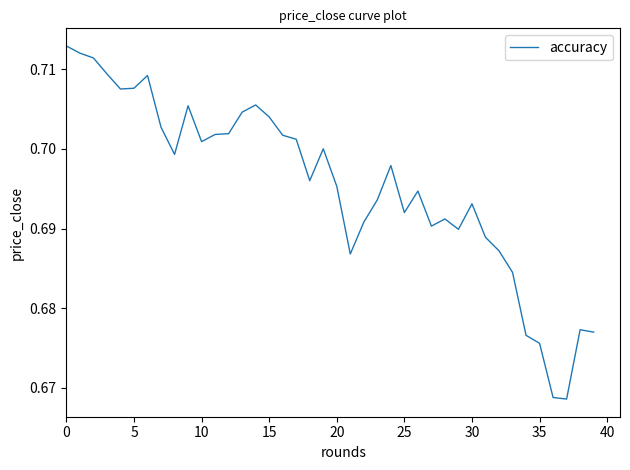

Reading right to left, what are all the values shown in this chart?

0.7	0.7	0.7	0.7	0.7	0.7	0.7	0.7	0.7	0.7	0.7	0.7	0.7	0.7	0.7	0.7	0.7	0.7	0.7	0.7	0.7	0.7	0.7	0.7	0.7	0.7	0.7	0.7	0.7	0.7	0.7	0.7	0.7	0.7	0.7	0.7	0.7	0.7	0.7	0.7